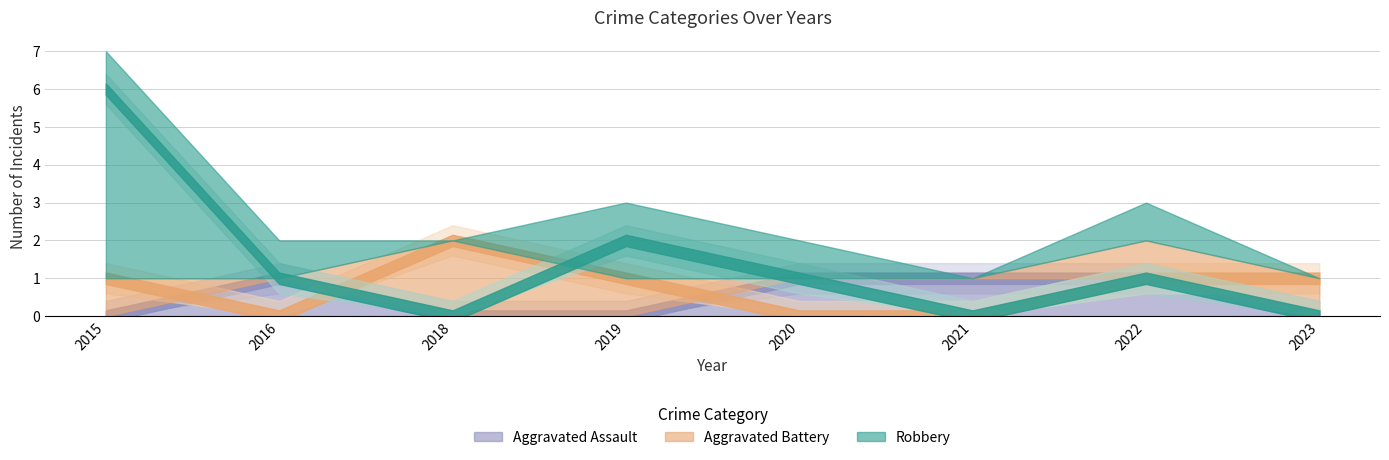

Which label corresponds to the smallest value in the chart?

2015